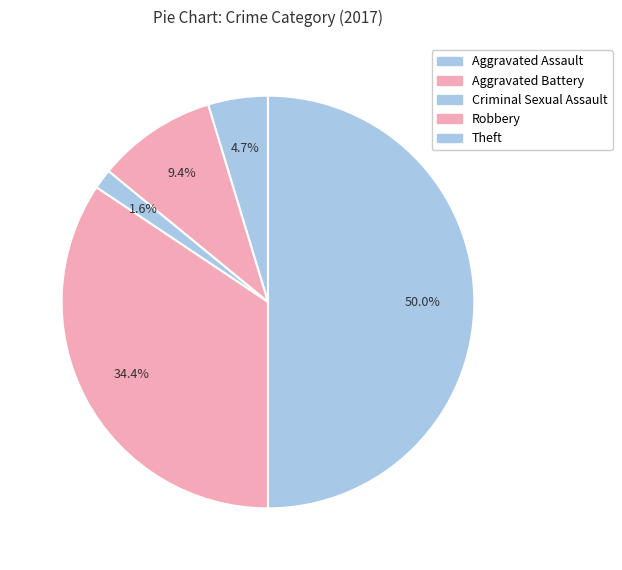

To the nearest percent, what is the average slice percentage?

20%